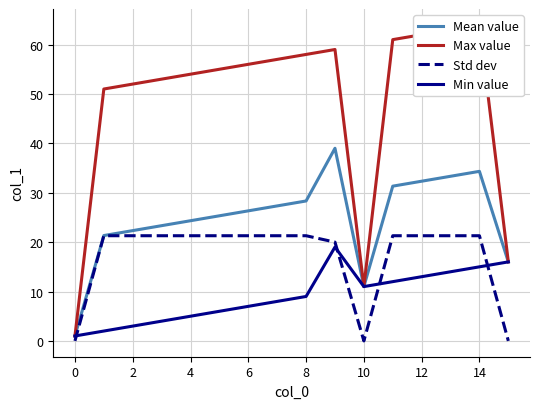

Is it true that Std dev equals 30.3 at 6?

False